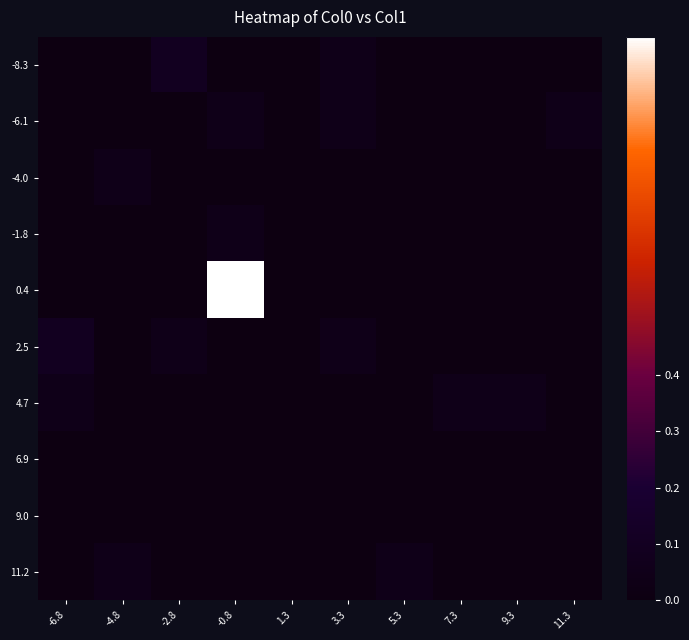

Between 11.3 and 5.3, which is larger?

11.3